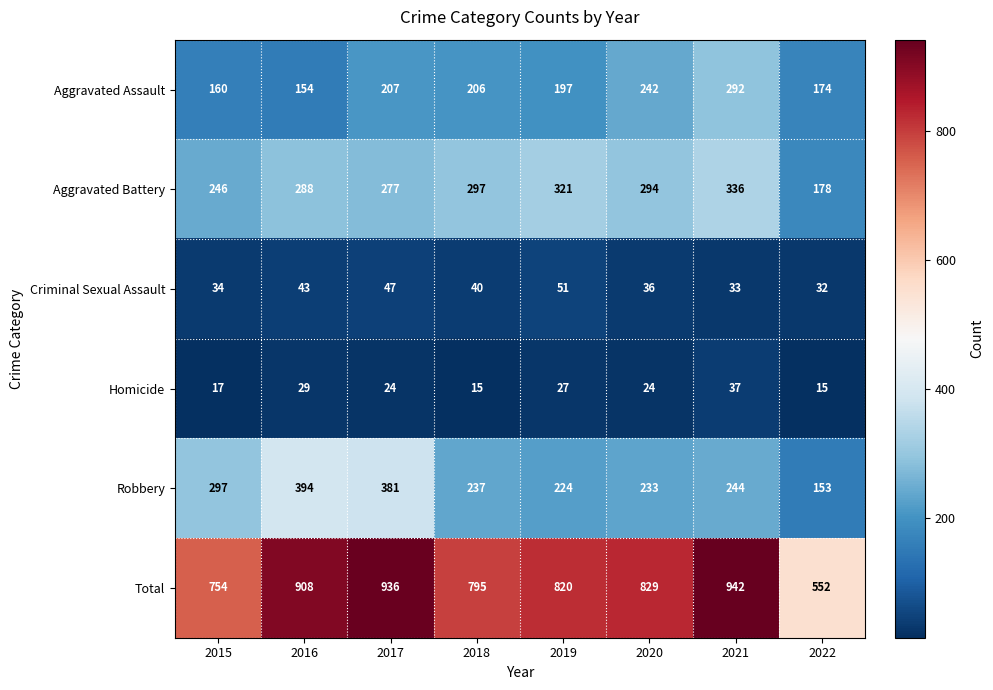

What is the approximate value of Criminal Sexual Assault at 2016?

43